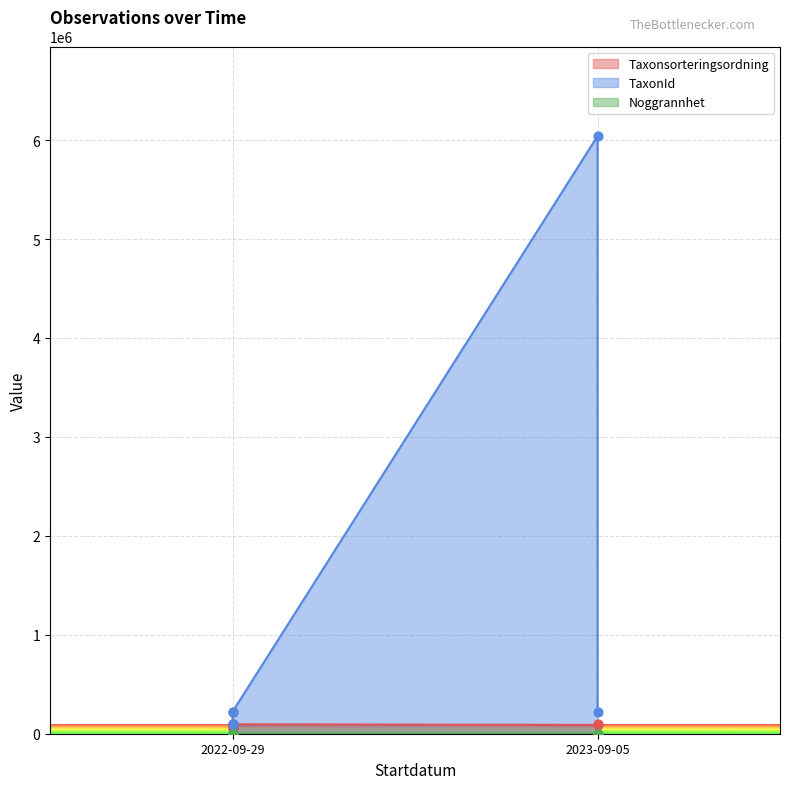

What are all the series names shown in the legend?

Taxonsorteringsordning, TaxonId, Noggrannhet